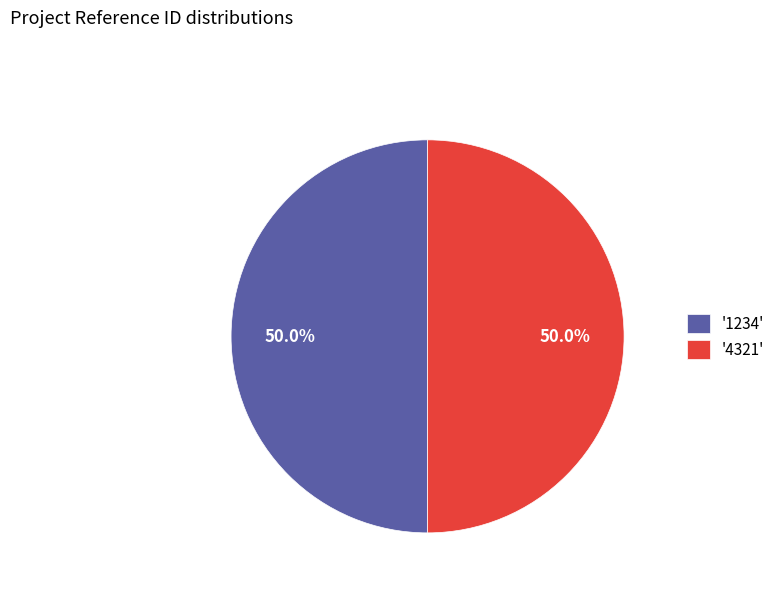

How many segments does this pie chart have?

2